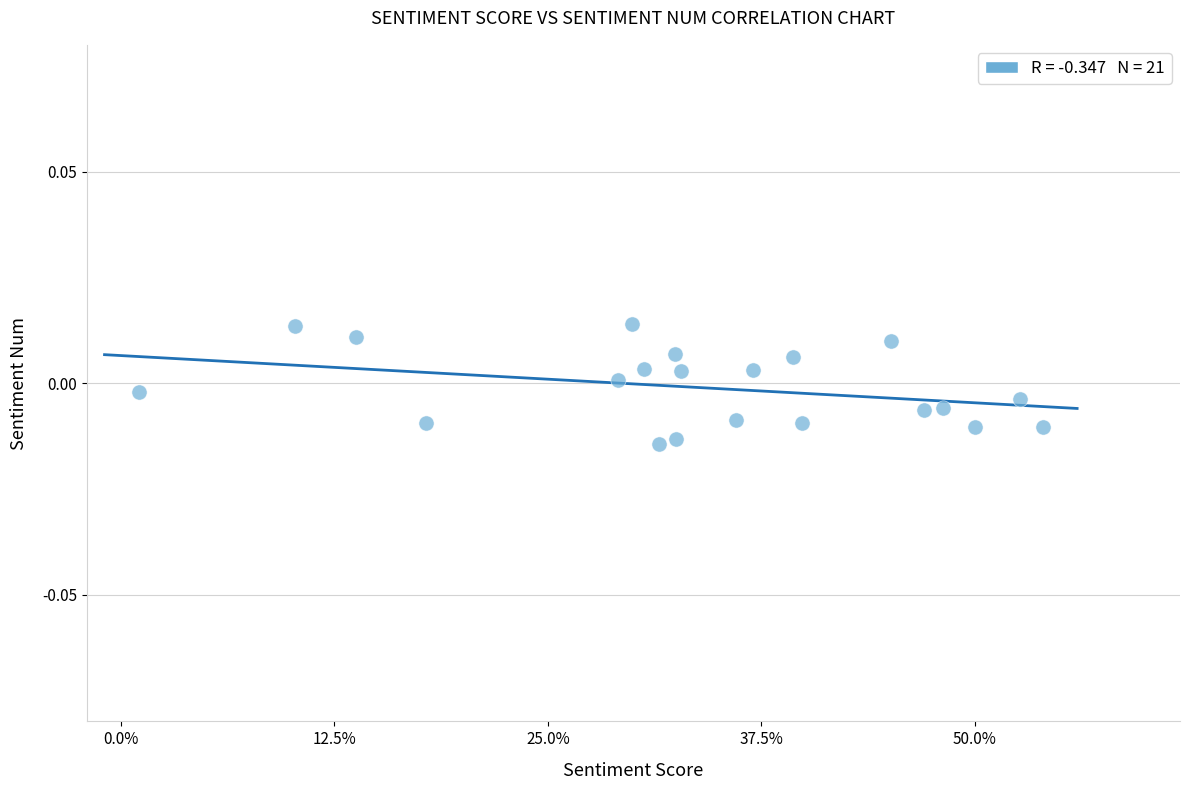

What is the range of X values (max minus min)?

0.5